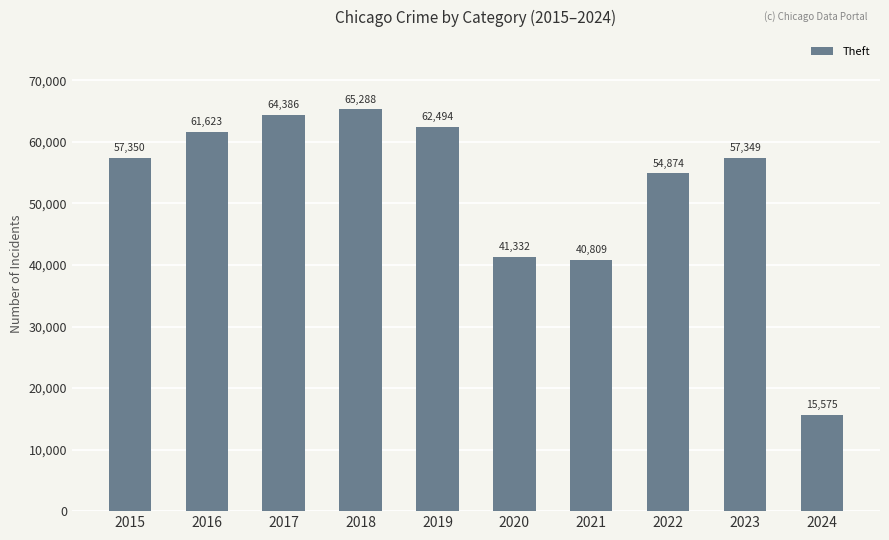

List the labels in order of value, smallest first.

2024, 2021, 2020, 2022, 2023, 2015, 2016, 2019, 2017, 2018